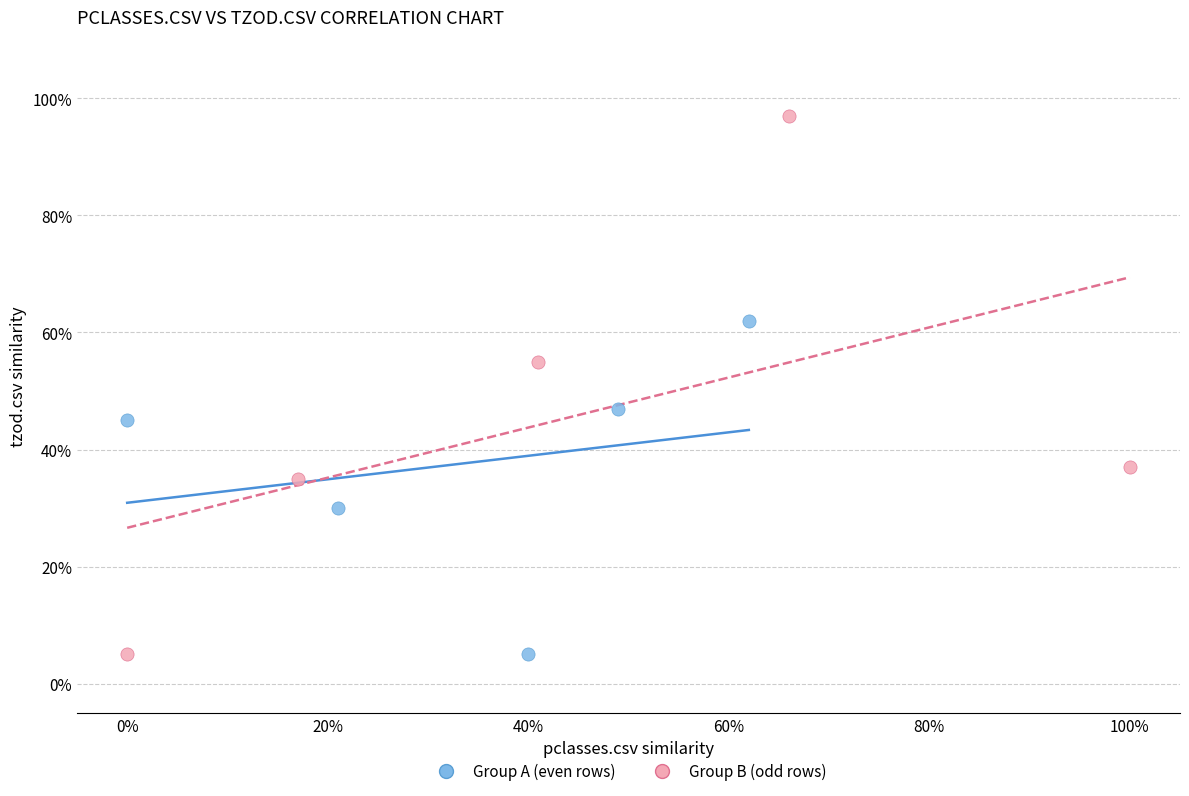

Which series has the largest Y range (max minus min)?

Group B (odd rows)